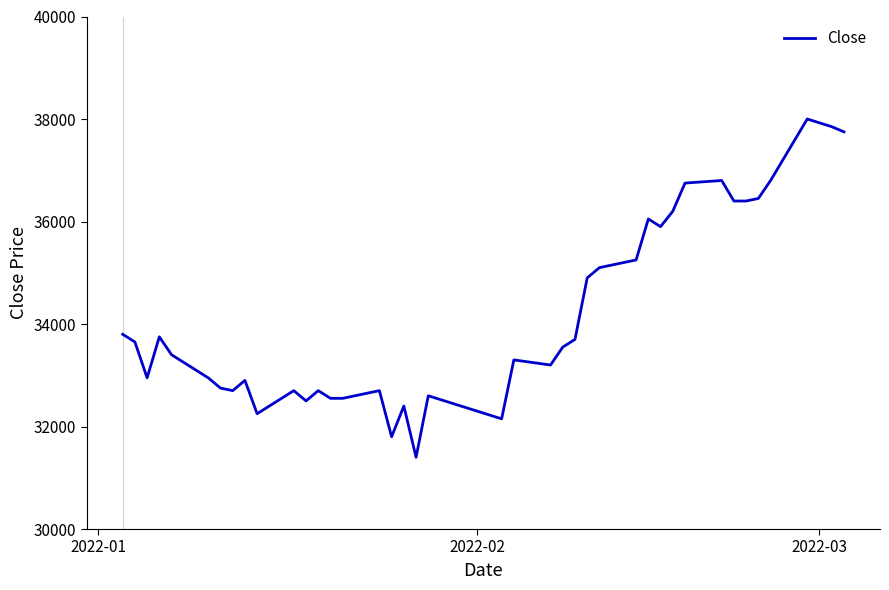

What is the difference between the maximum and minimum values?

6600